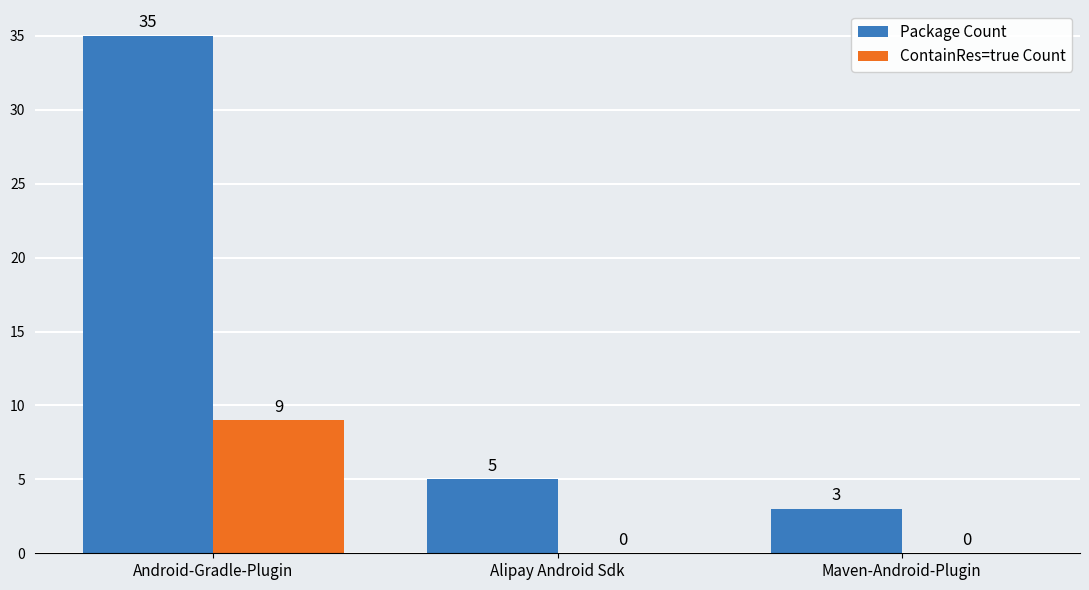

What are all the series names shown in the legend?

Package Count, ContainRes=true Count